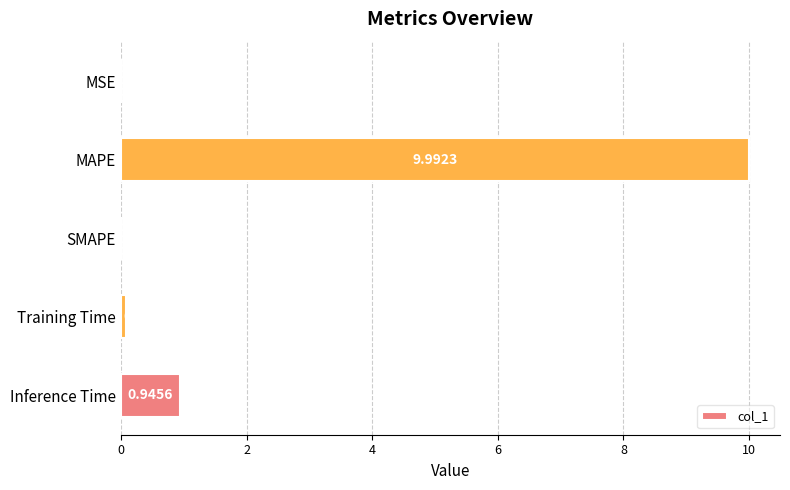

Which has a higher value, Inference Time or MAPE?

MAPE